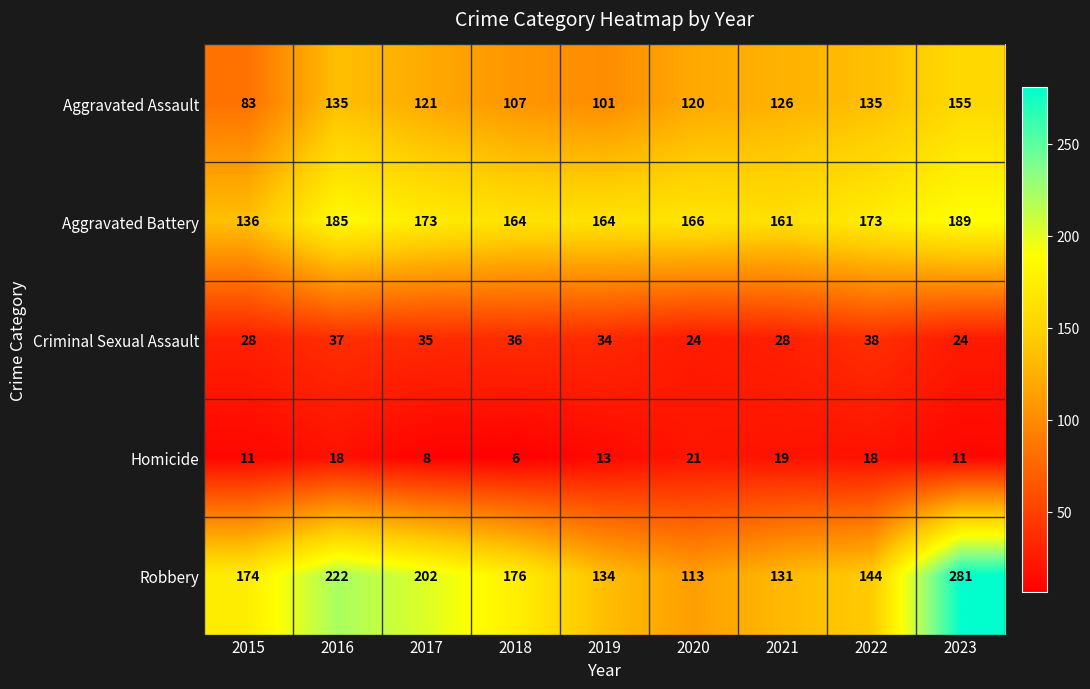

What is the smallest value displayed?

6